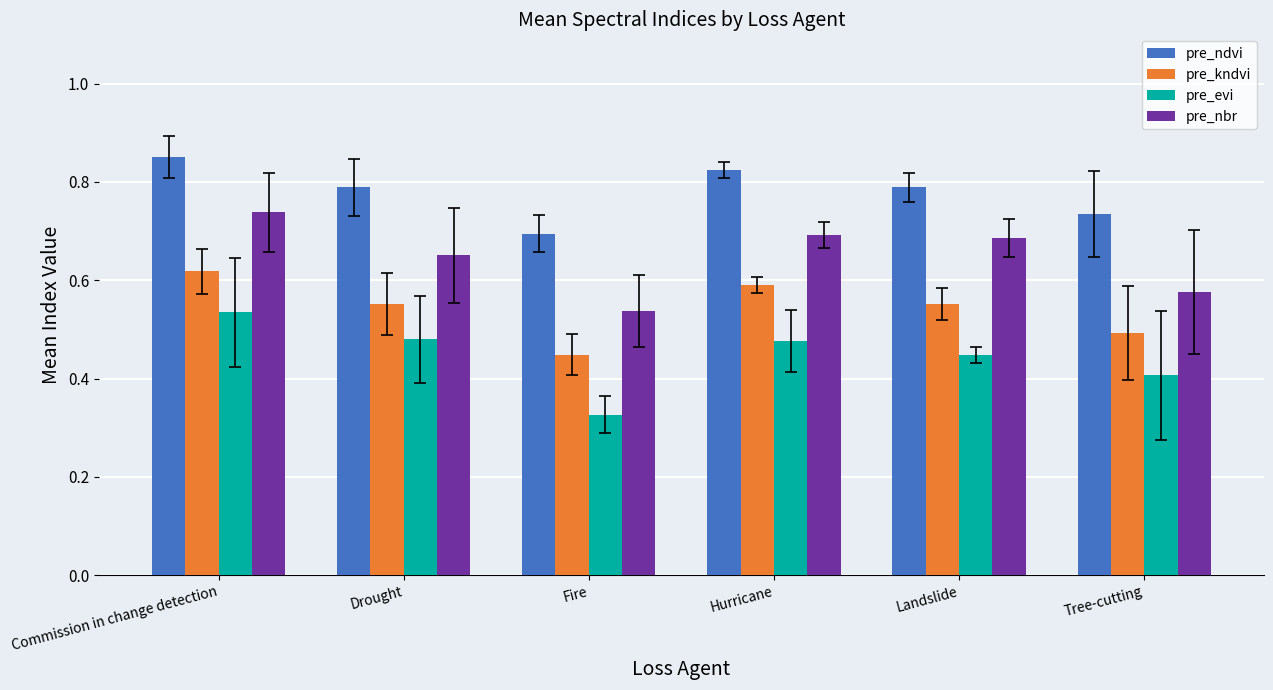

Does the chart contain any negative values?

No